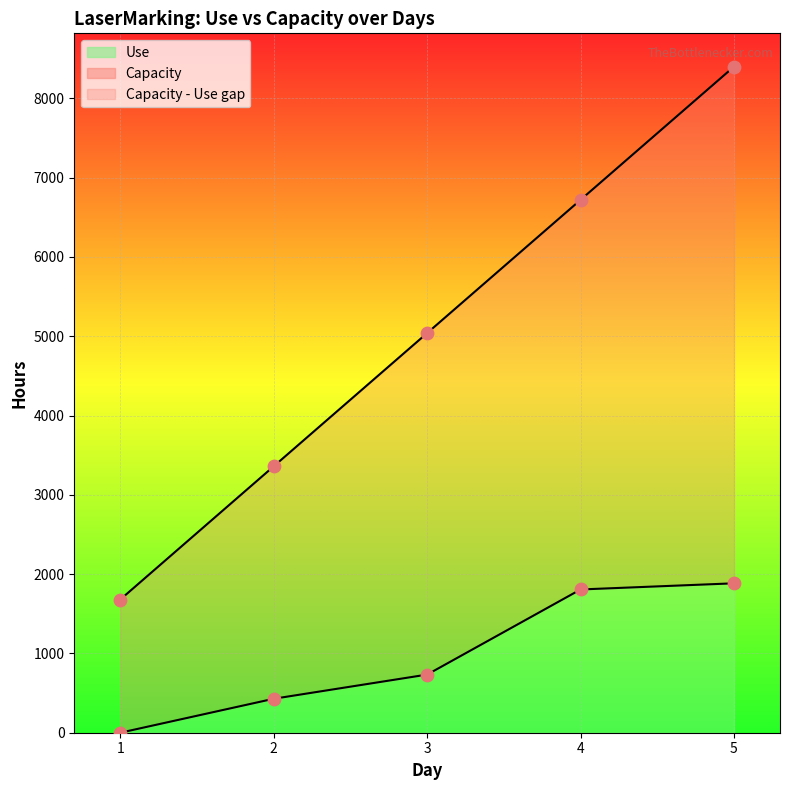

Is the value of Capacity (points) at 1 greater than the value of Use (points) at 5?

No